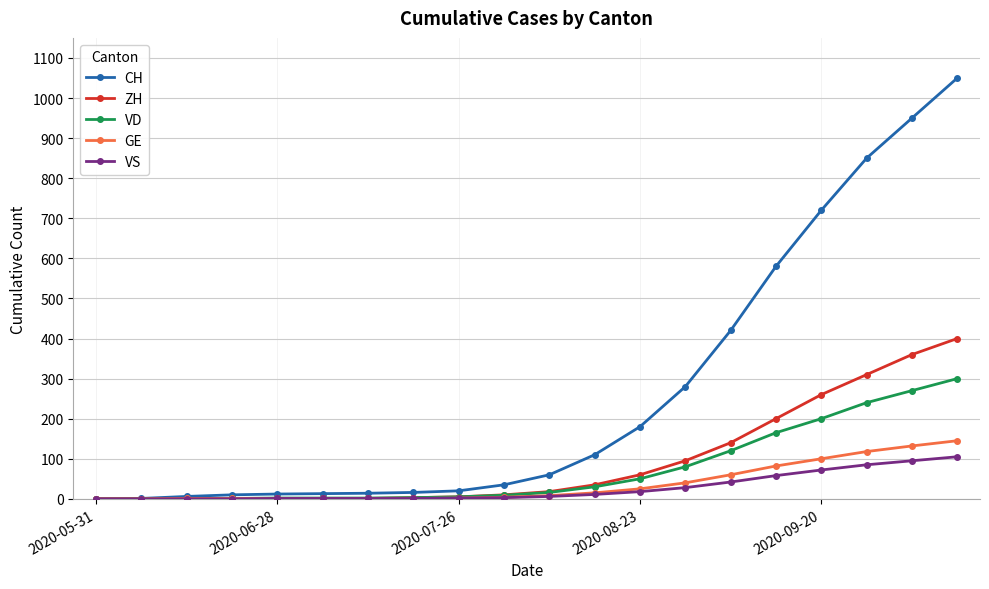

What is the maximum value shown in the chart?

1050